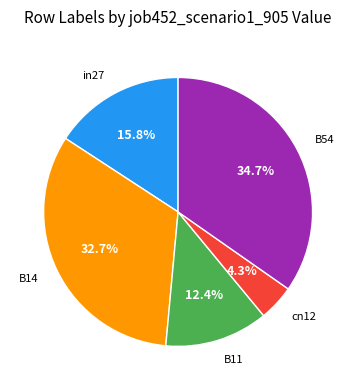

How many segments does this pie chart have?

5